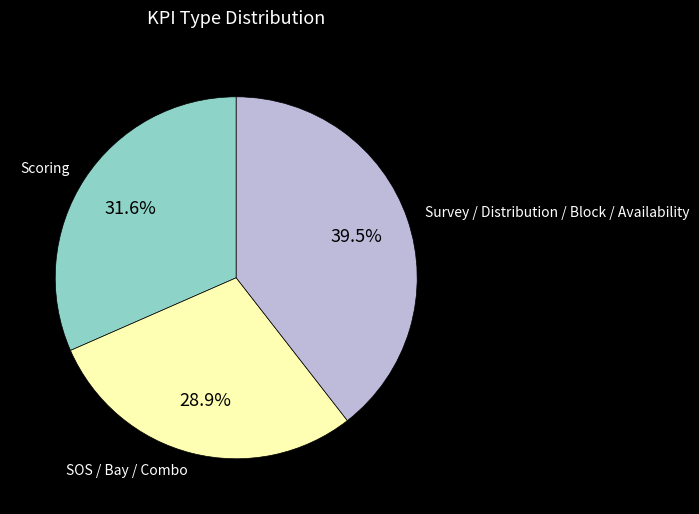

How many segments does this pie chart have?

3